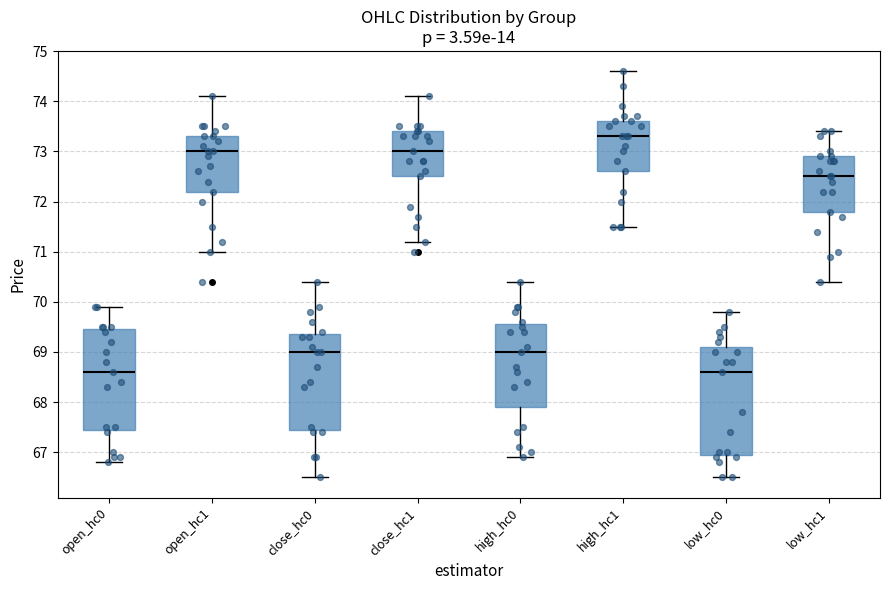

Comparing the boxes themselves (not the whiskers), which one is the tallest?

low_hc0